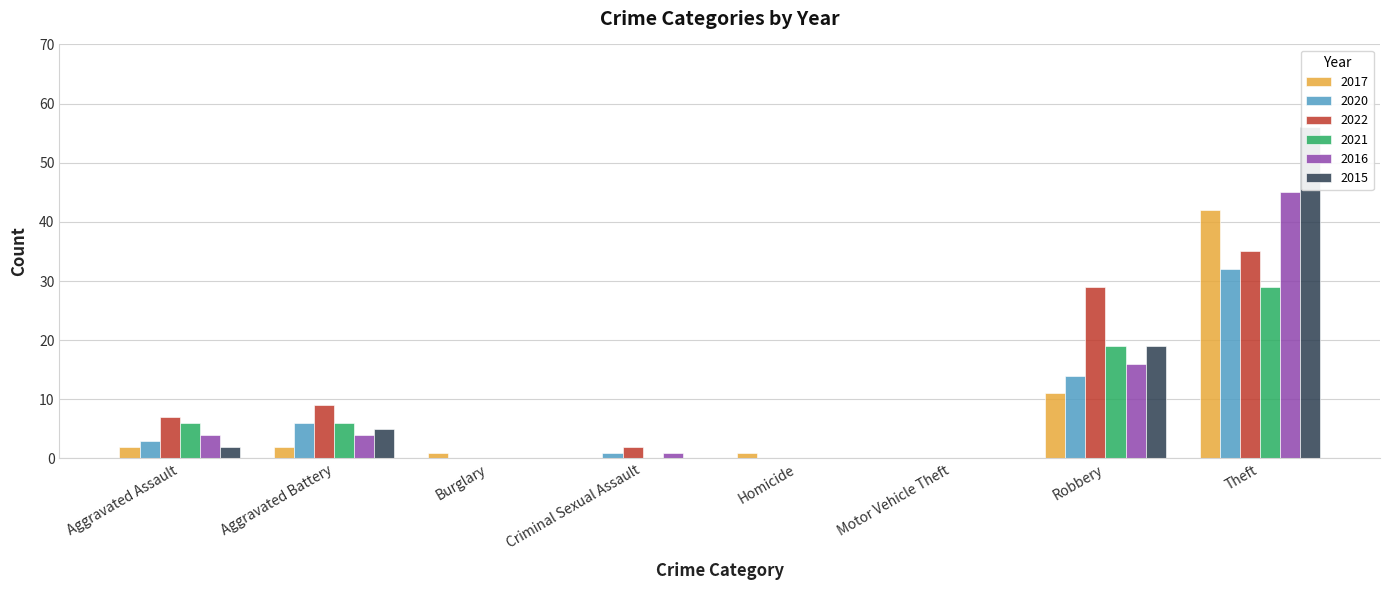

Is the value of 2021 at Homicide greater than the value of 2015 at Aggravated Battery?

No